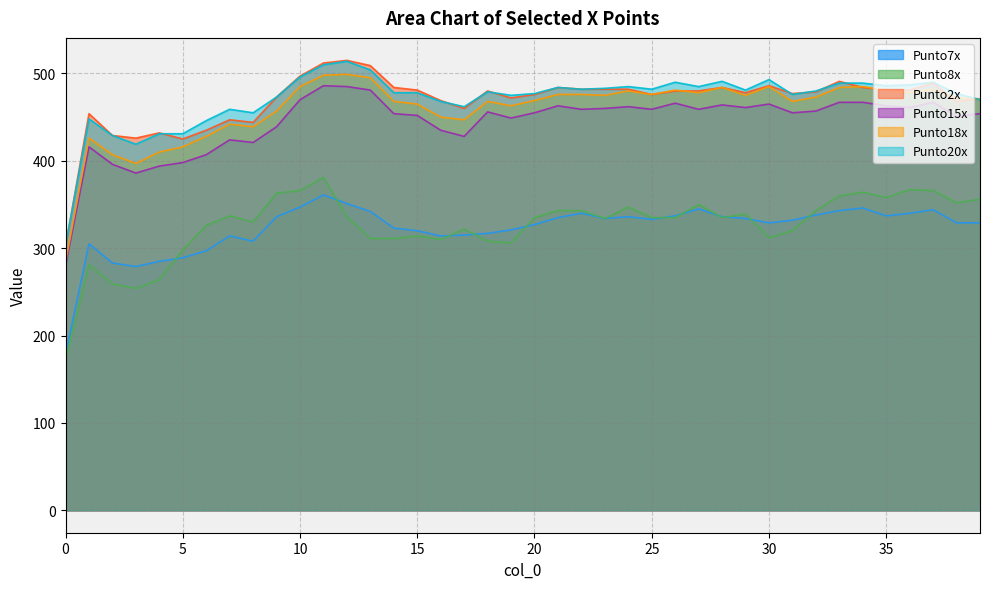

The value of Punto8x at 26 is 335. True or false?

True